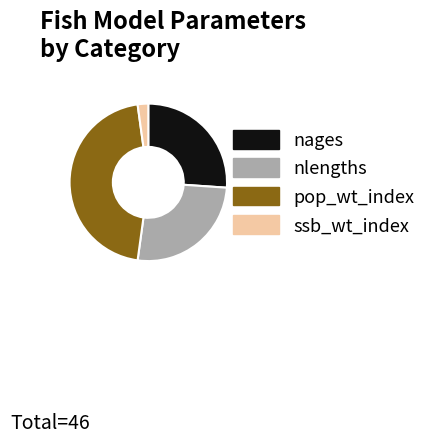

Does any single category account for the majority?

No